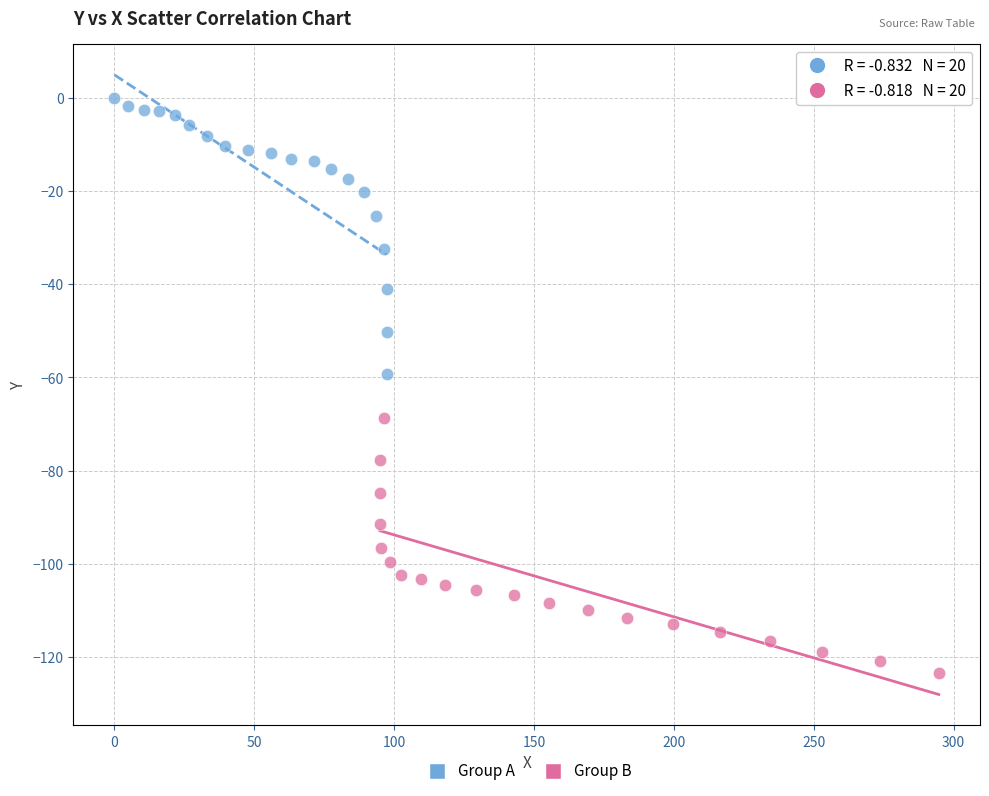

What are all the series names shown in the legend?

Group A, Group B